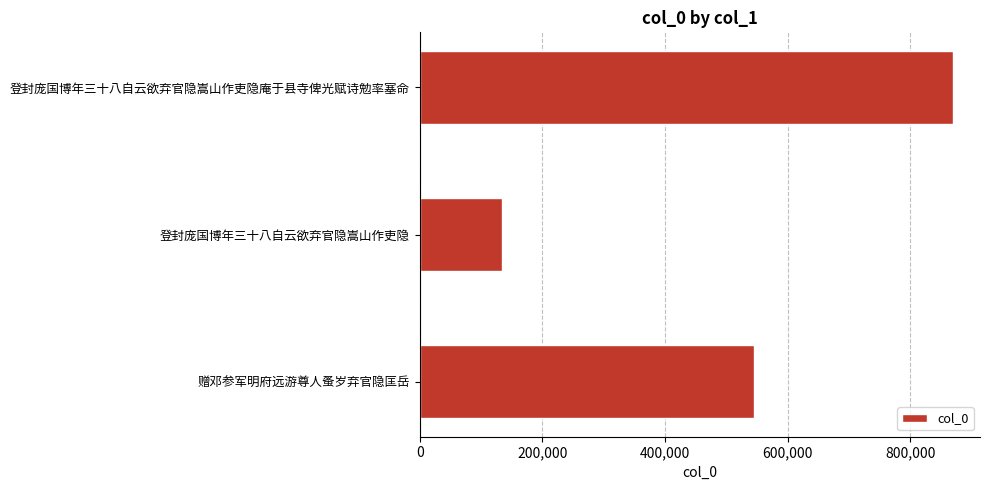

The chart shows a value of 133705 at 登封庞国博年三十八自云欲弃官隐嵩山作吏隐. True or false?

True